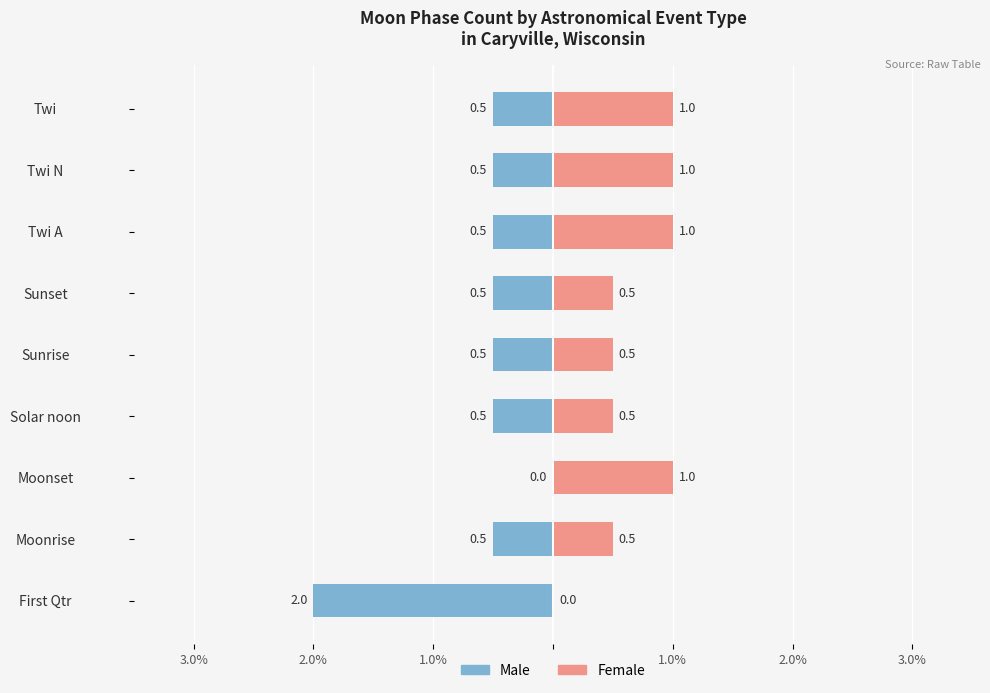

Which series has the largest range (max minus min)?

Male